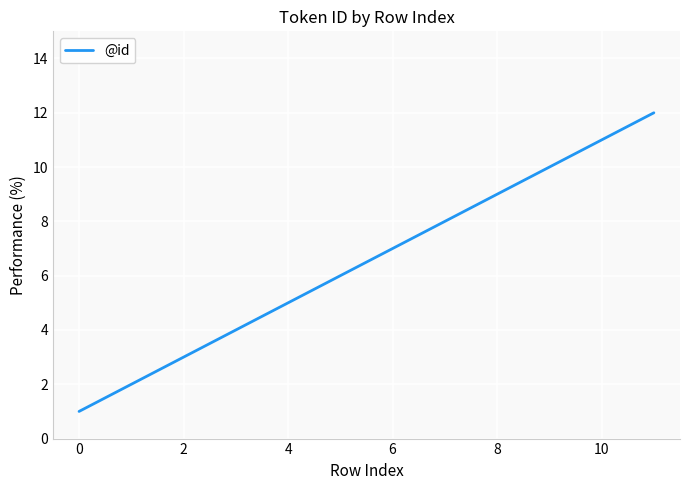

What is the difference between the maximum and minimum values?

11